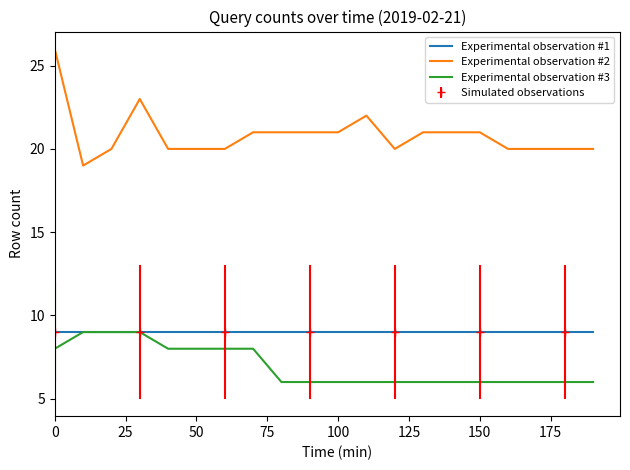

What is the highest value of the Experimental observation #2 series?

26